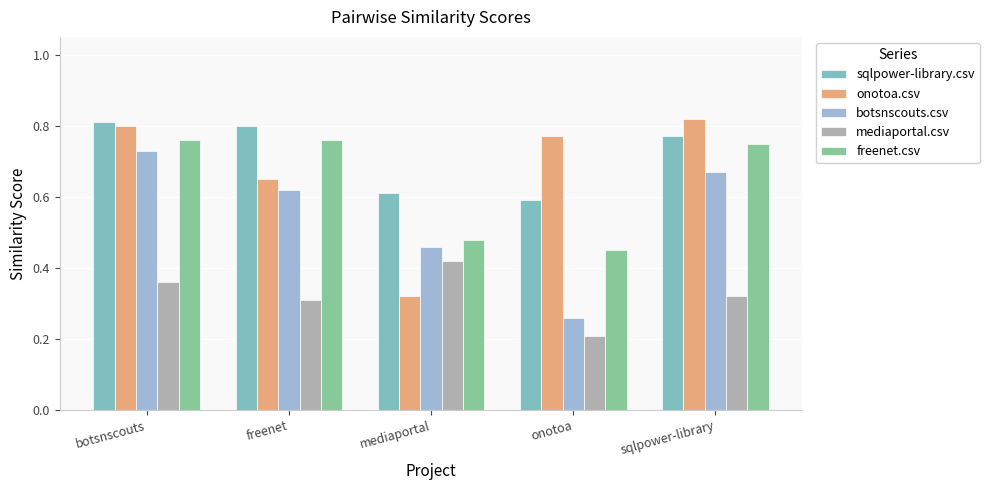

What is the smallest value displayed?

0.2